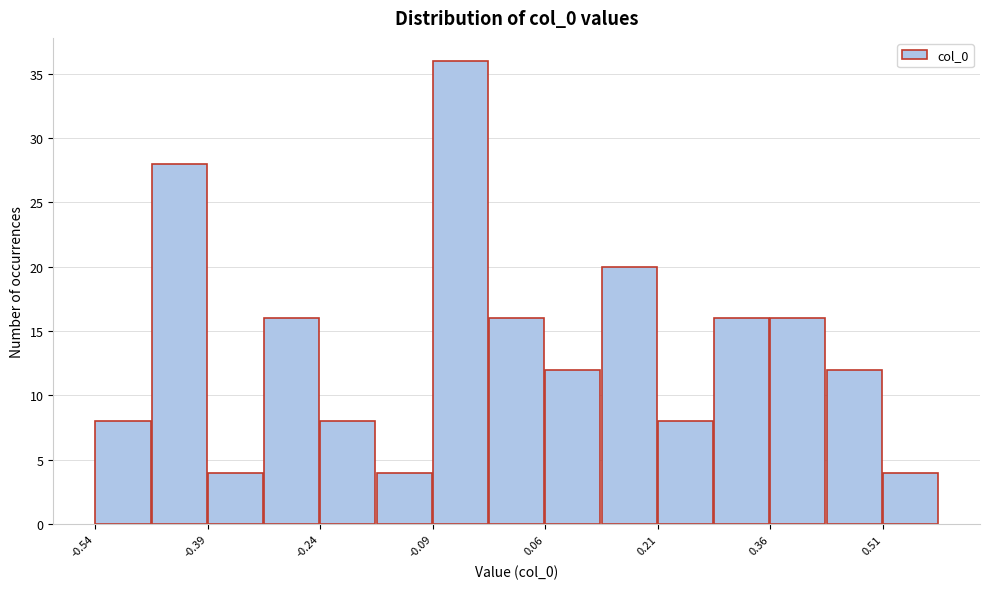

Around what value on the x-axis is the tallest bar? Give the approximate position of its centre, as read against the axis.

-0.06